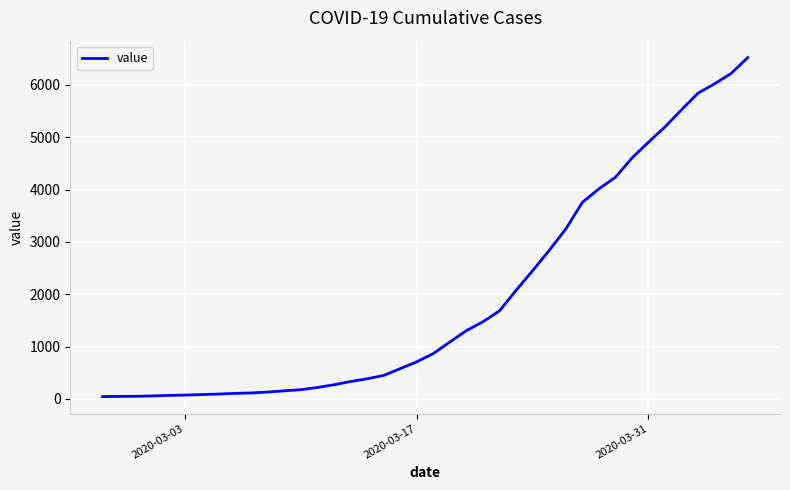

What is the greatest value displayed?

6523